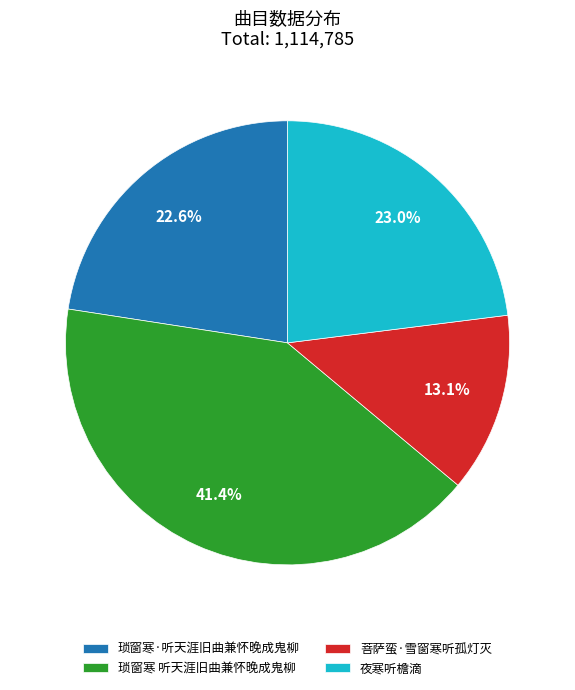

Is there a majority slice in this chart?

No